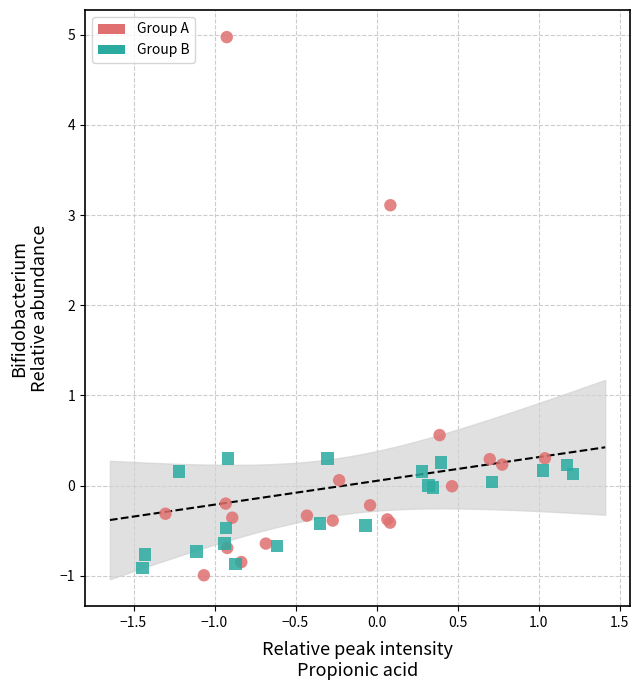

Which series has the widest spread of Y values?

Group A